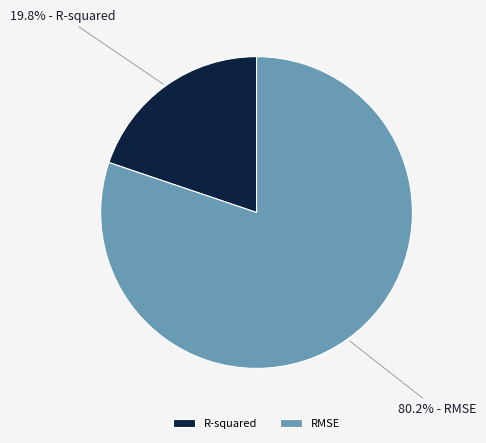

Is there a majority slice in this chart?

Yes